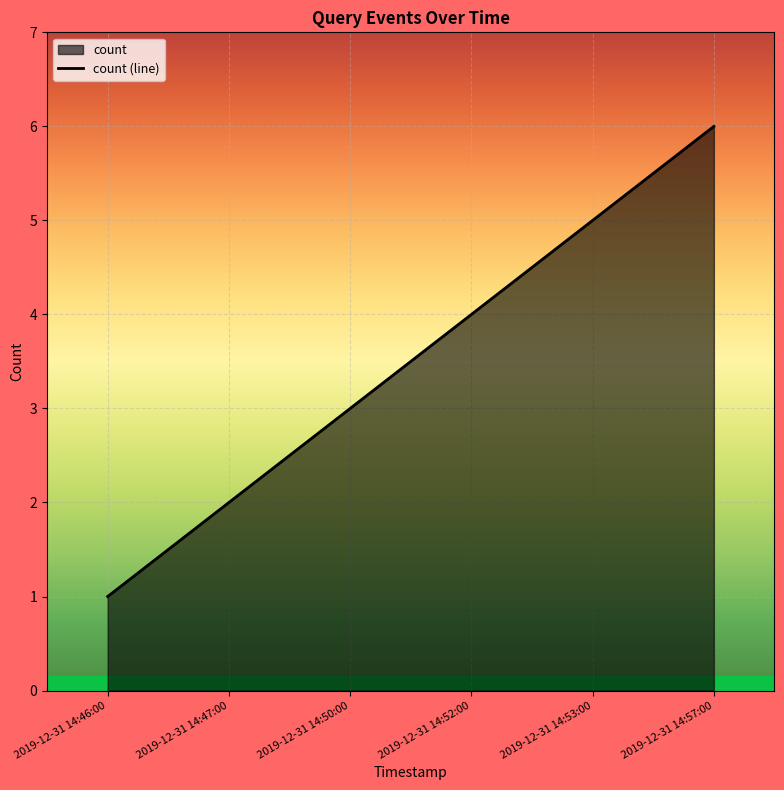

At which category does the chart reach its peak across all series?

2019-12-31 14:57:00